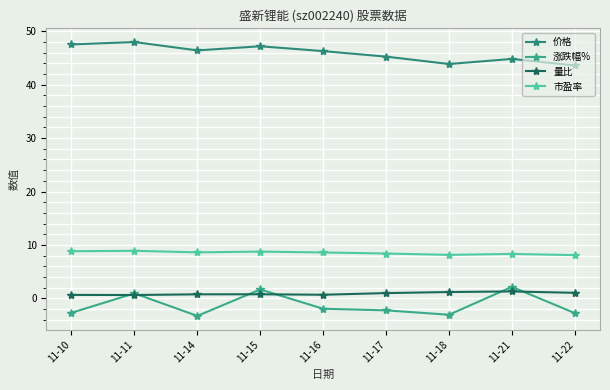

How many data points in 价格 are above 46?

5